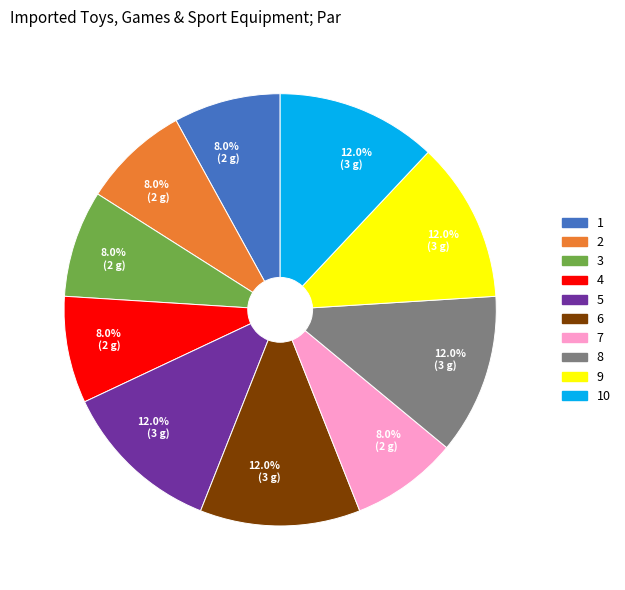

Is there a majority slice in this chart?

No